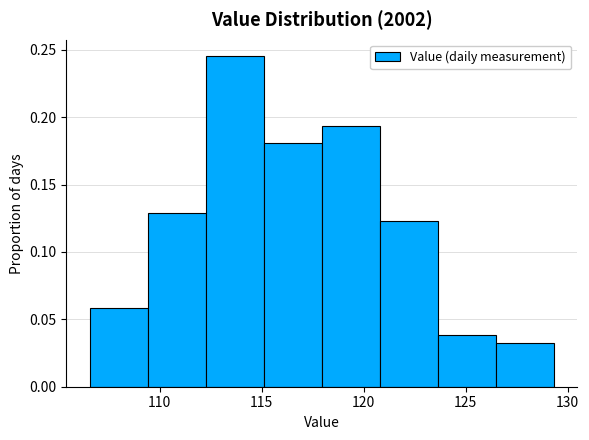

Over which range of the x-axis is the bar tallest?

112.5 to 115.0